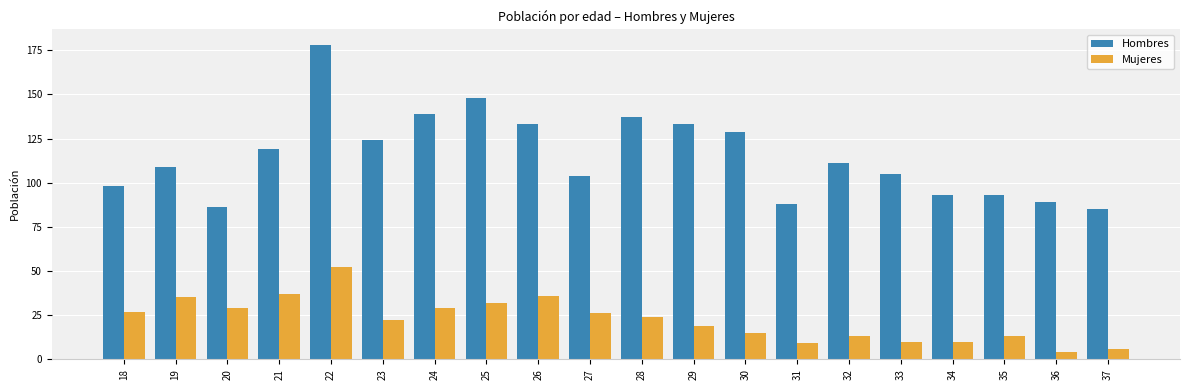

What is the total value across all series at 26?

169